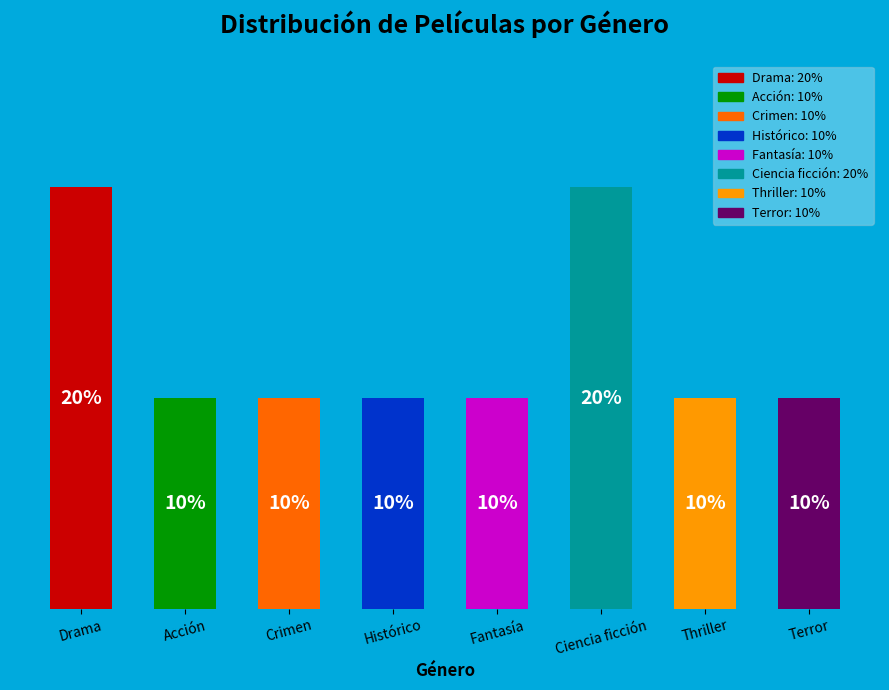

Which has a higher value, Ciencia ficción or Crimen?

Ciencia ficción